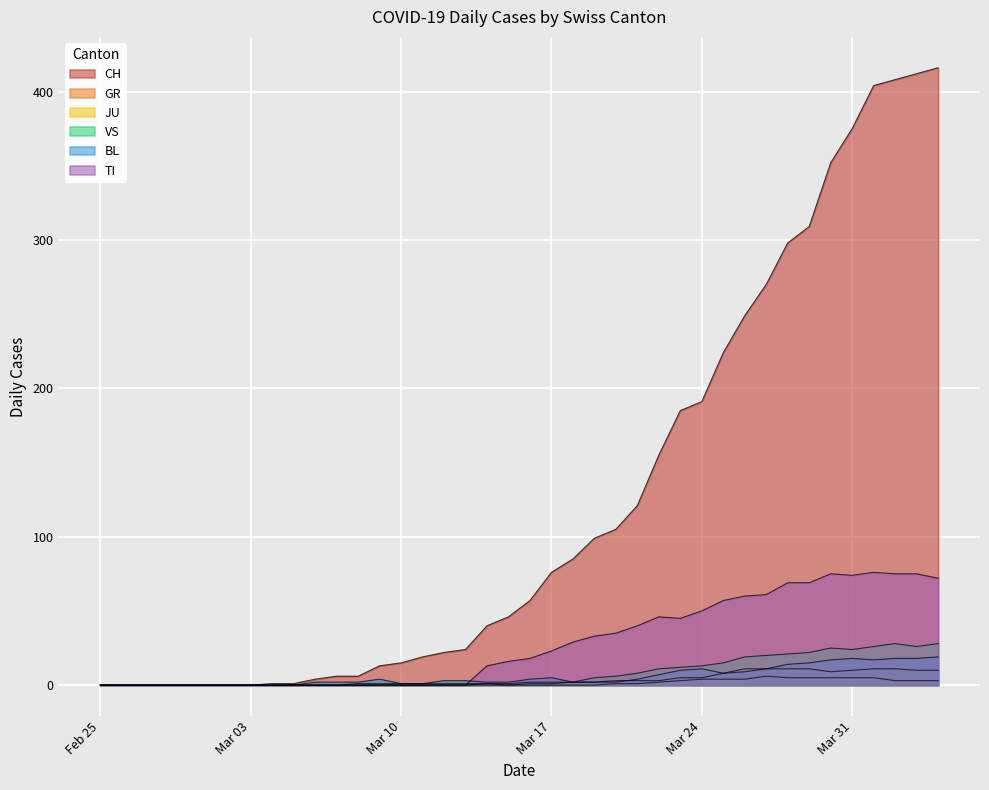

True or false: JU and VS intersect in this chart.

False